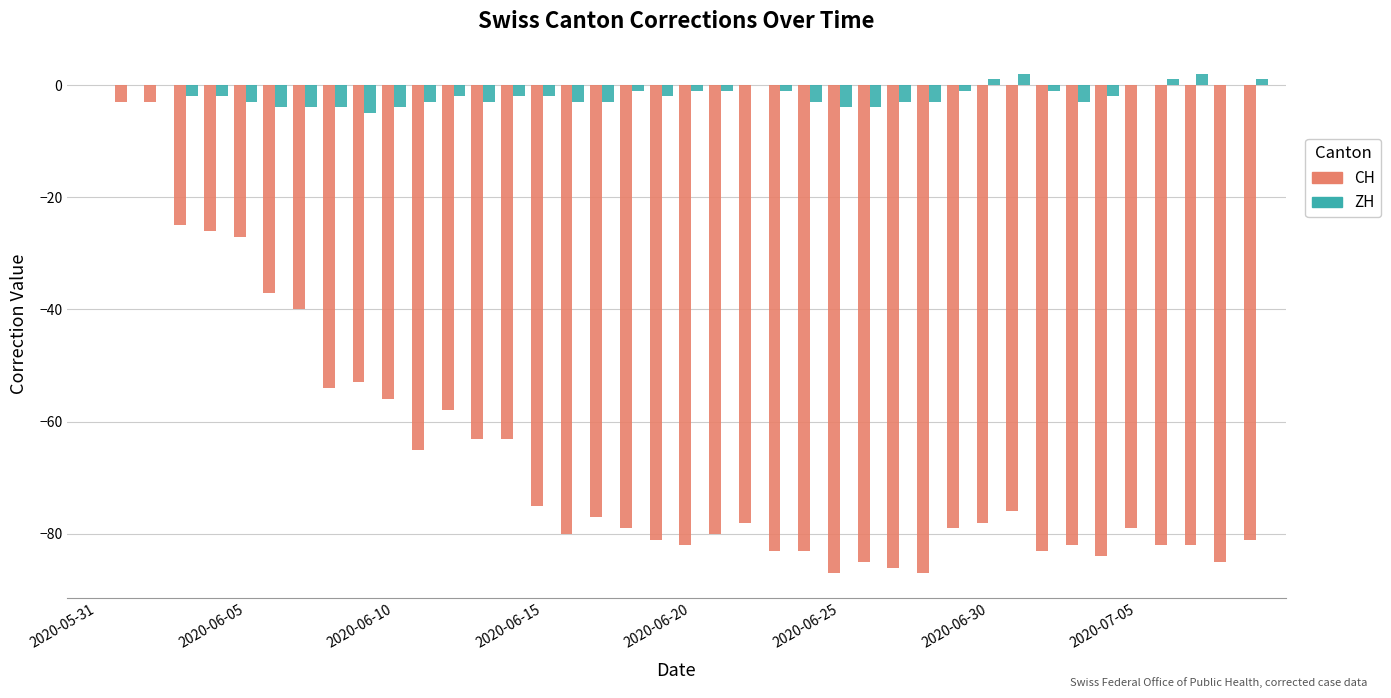

Which series has the largest total across all categories?

ZH